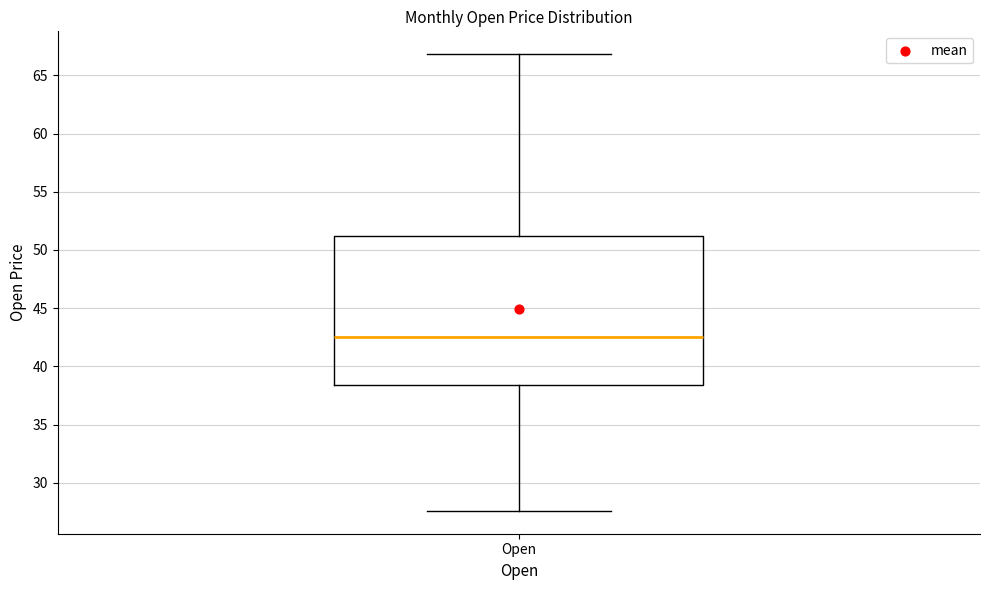

Where is the lower edge of the box for Open on the y-axis? The values are not printed on the chart, so give them approximately, as read against the axis.

38.5